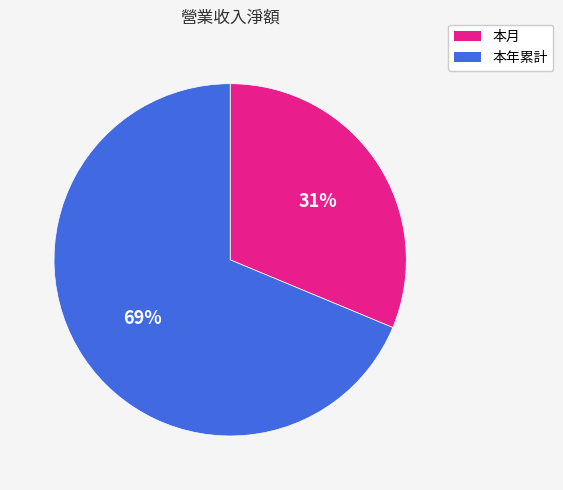

Between 本年累計 and 本月, which is larger?

本年累計